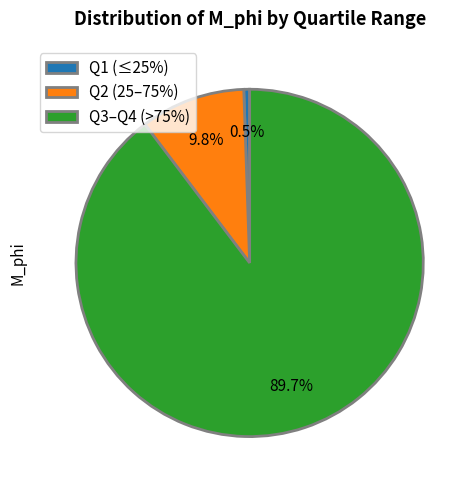

Is there a majority slice in this chart?

Yes